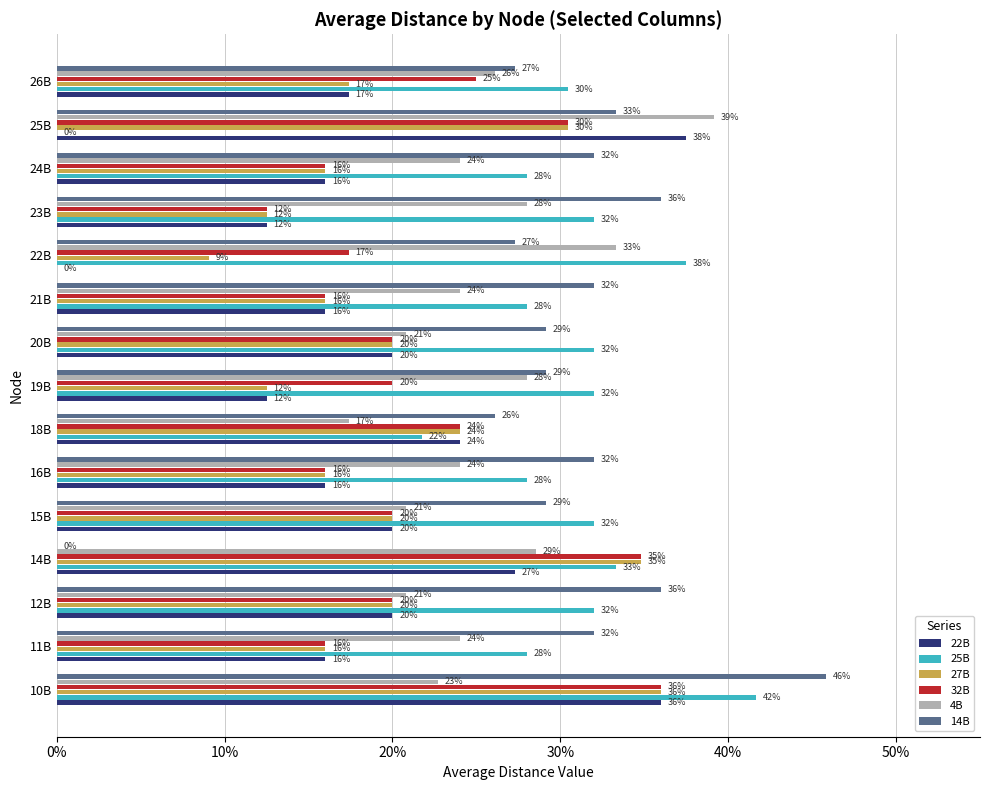

What are all the series names shown in the legend?

22B, 25B, 27B, 32B, 4B, 14B